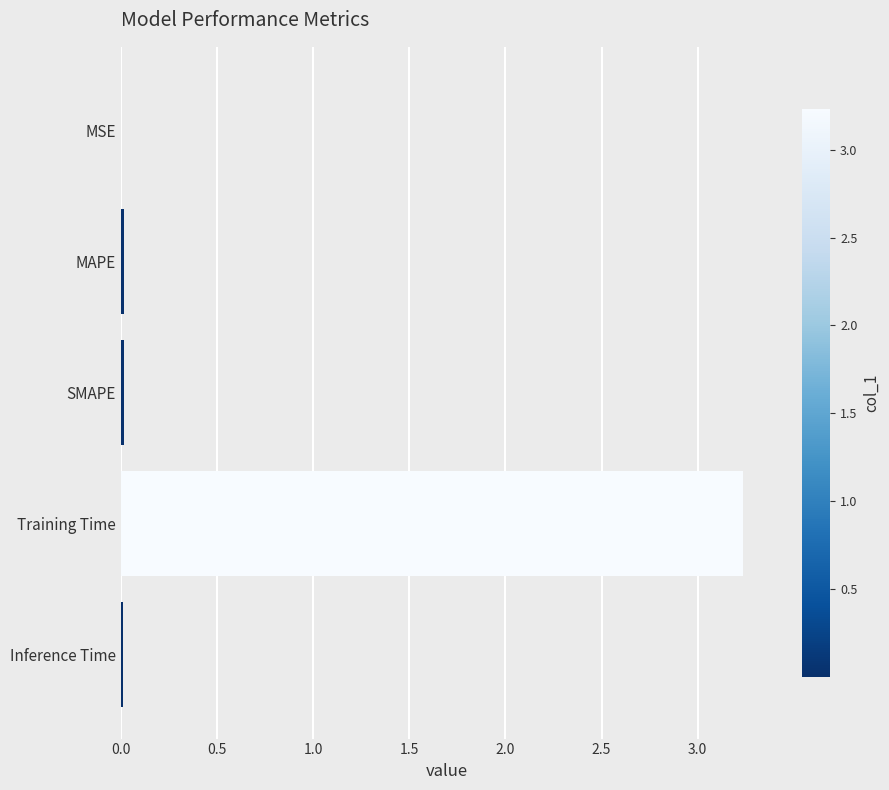

The value at MAPE is 0.0. True or false?

True